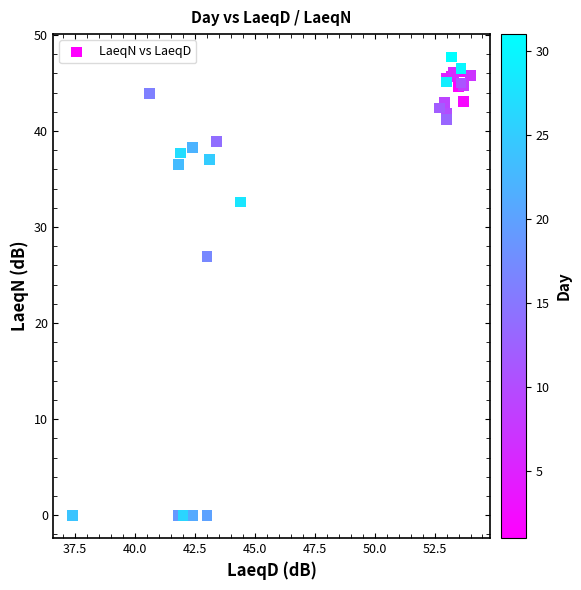

What Y value in the scatter plot is closest to 23?

26.9